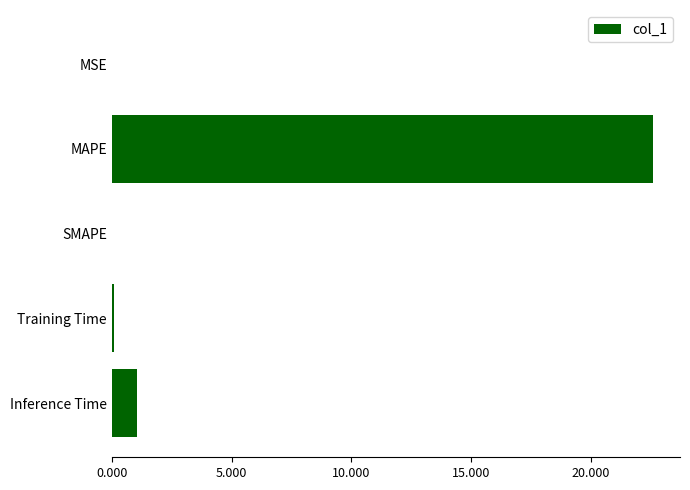

What is the sum of all values?

23.7